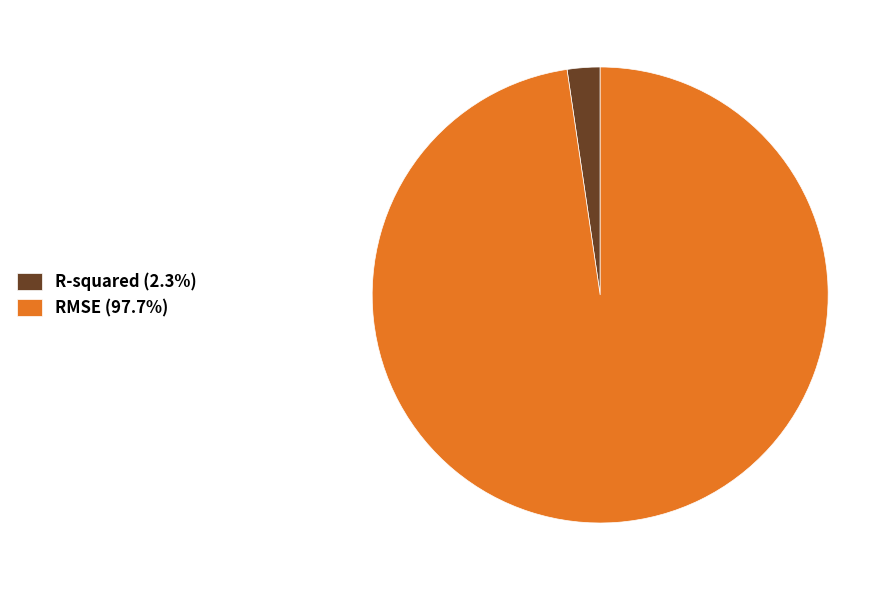

Does R-squared (2.3%) represent more than half of the total?

No